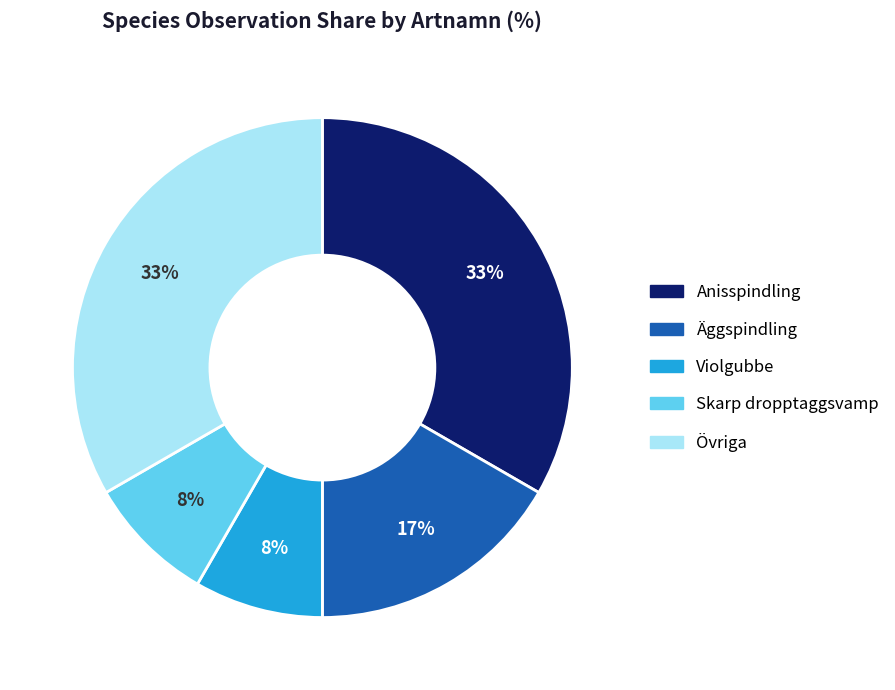

Is there a majority slice in this chart?

No